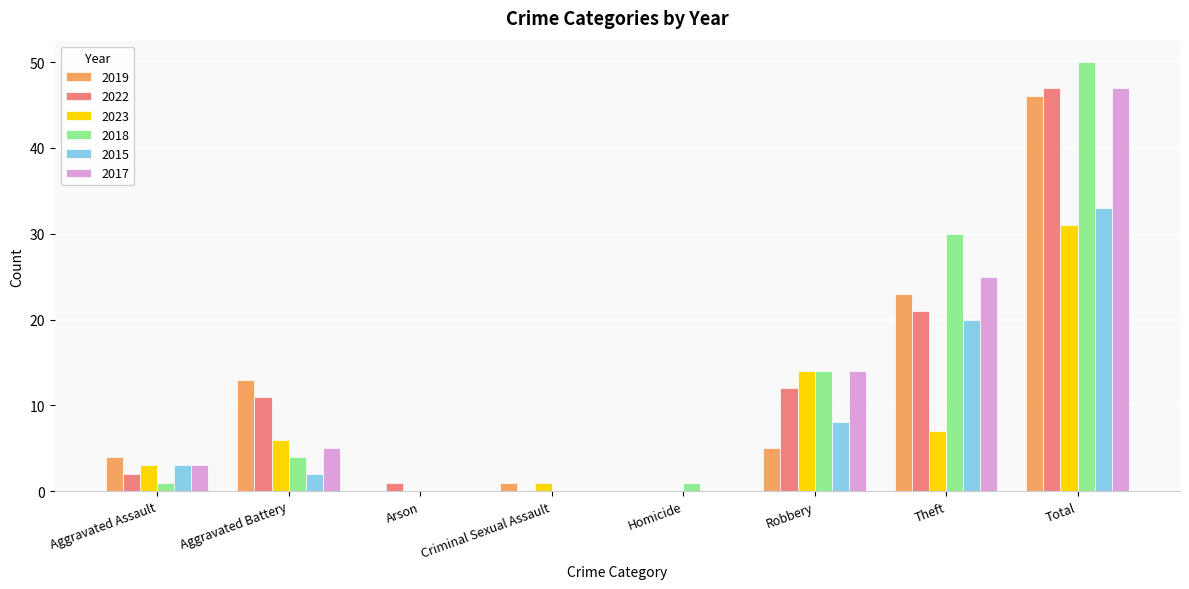

What is the sum of all 2015 values?

66